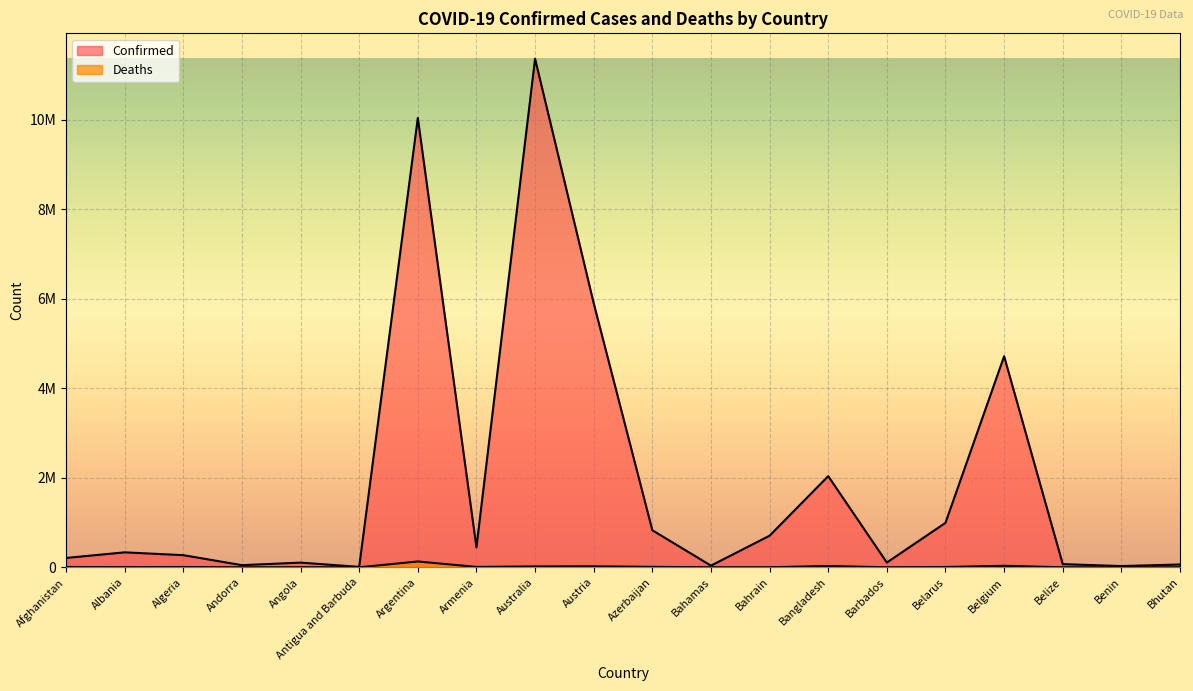

Reading left to right, extract all data points from this chart.

Confirmed: 209274	334378	271440	47866	105205	9106	10043308	446819	11366361	5901938	828512	37491	706250	2037773	106645	994037	4717655	70740	27990	62615
Deaths: 7896	3598	6881	165	1931	146	130458	8721	19373	21872	10117	833	1548	29445	575	7118	33717	688	163	21